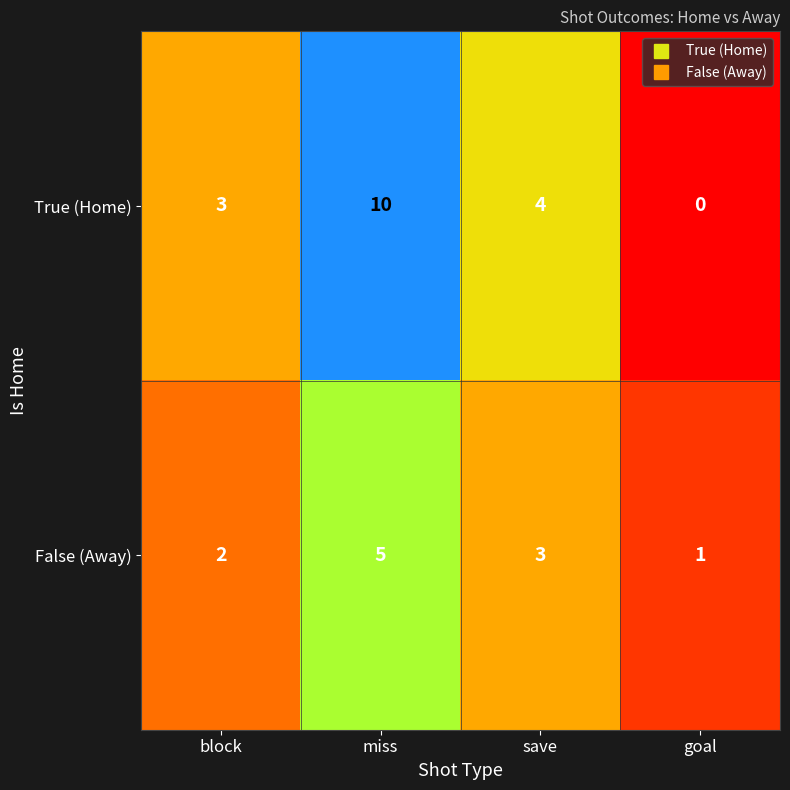

What is the sum of the True (Home) values at save and miss?

14